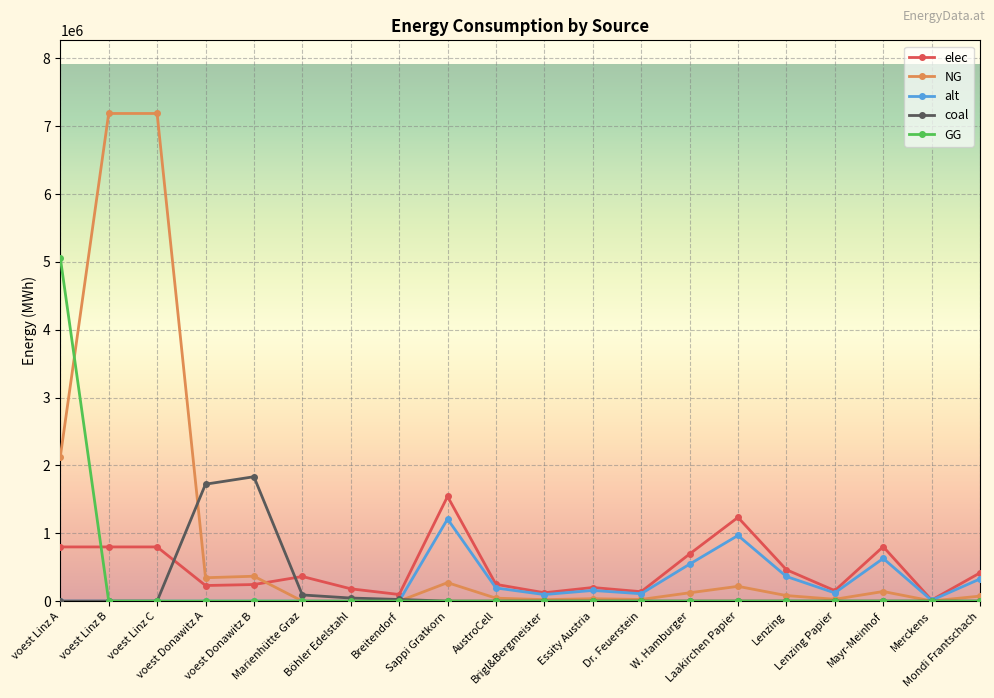

Which series has the largest range (max minus min)?

NG